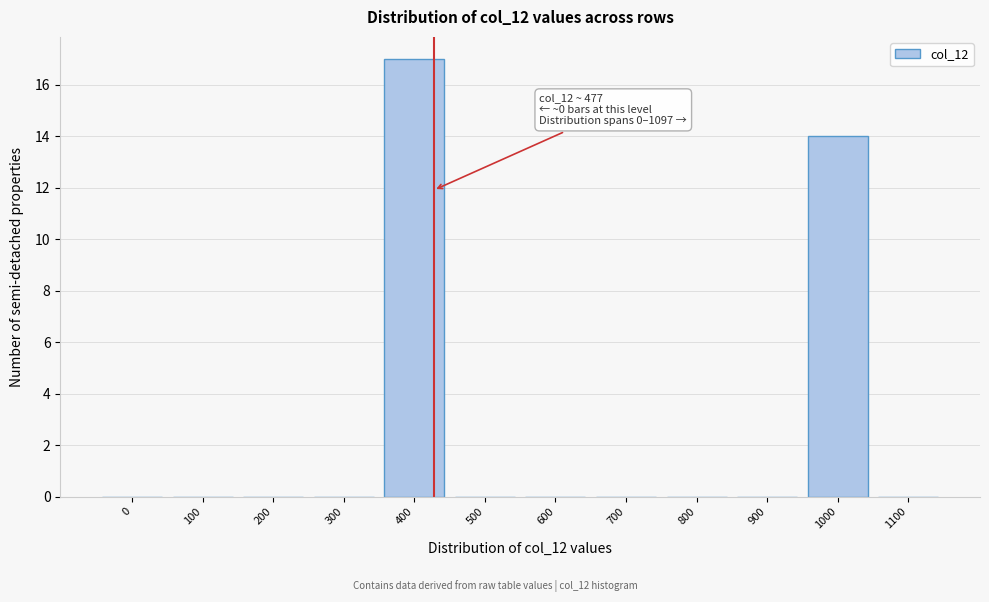

Reading left to right, transcribe all the data shown in this chart.

0=0	100=0	200=0	300=0	400=17	500=0	600=0	700=0	800=0	900=0	1000=14	1100=0